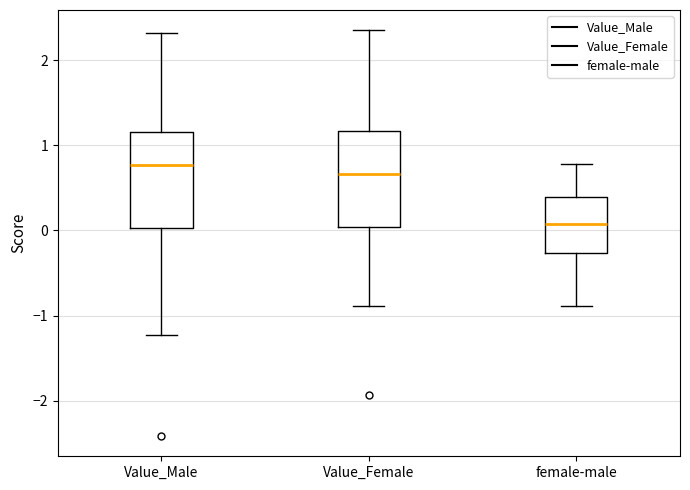

Which box has the lowest median line?

female-male